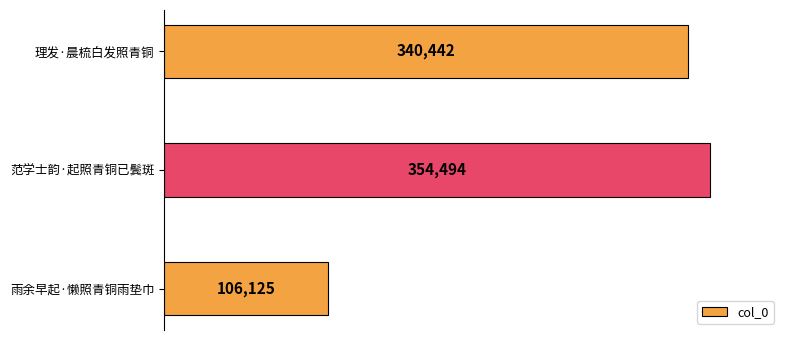

What is the smallest value displayed?

106125